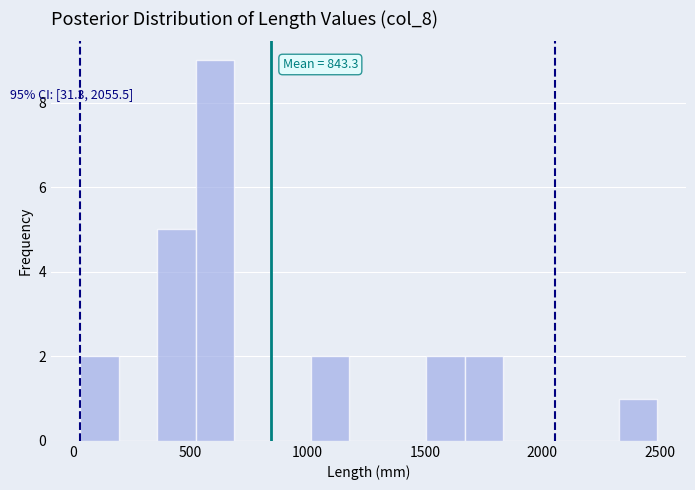

Around what value on the x-axis is the tallest bar? Give the approximate position of its centre, as read against the axis.

600